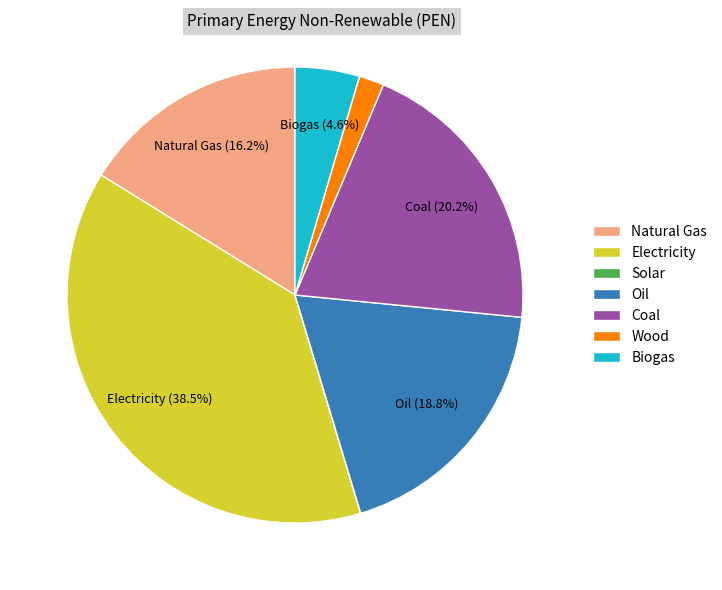

True or false: Wood accounts for 2% of the total.

True